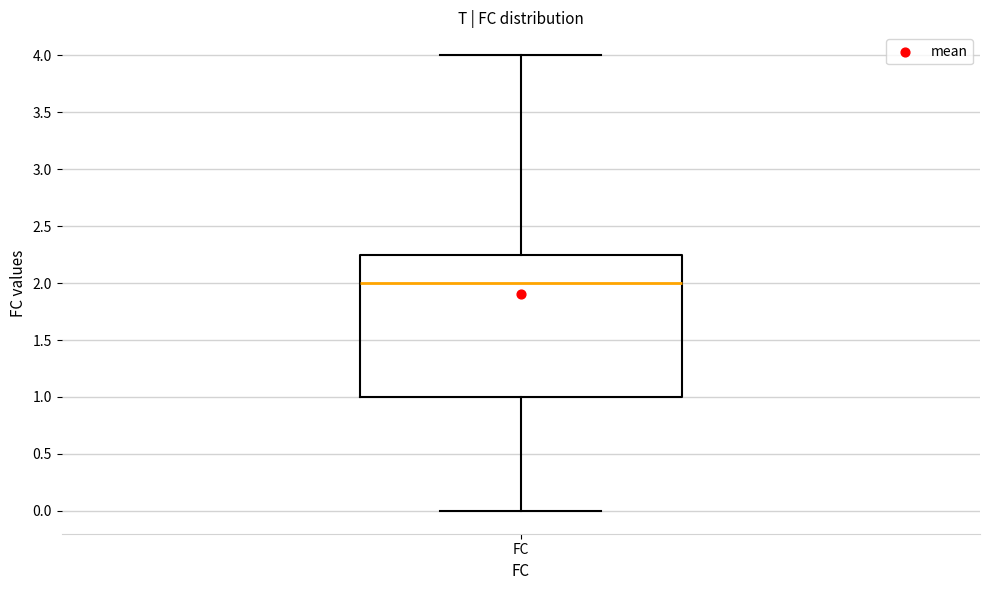

Read this box plot against the y-axis: the position of the median line, the range covered by the box, and the ends of both whiskers. The values are not printed on the chart, so give them approximately, as read against the axis.

median 2.00, box 1.00 to 2.25, whiskers 0.00 to 4.00